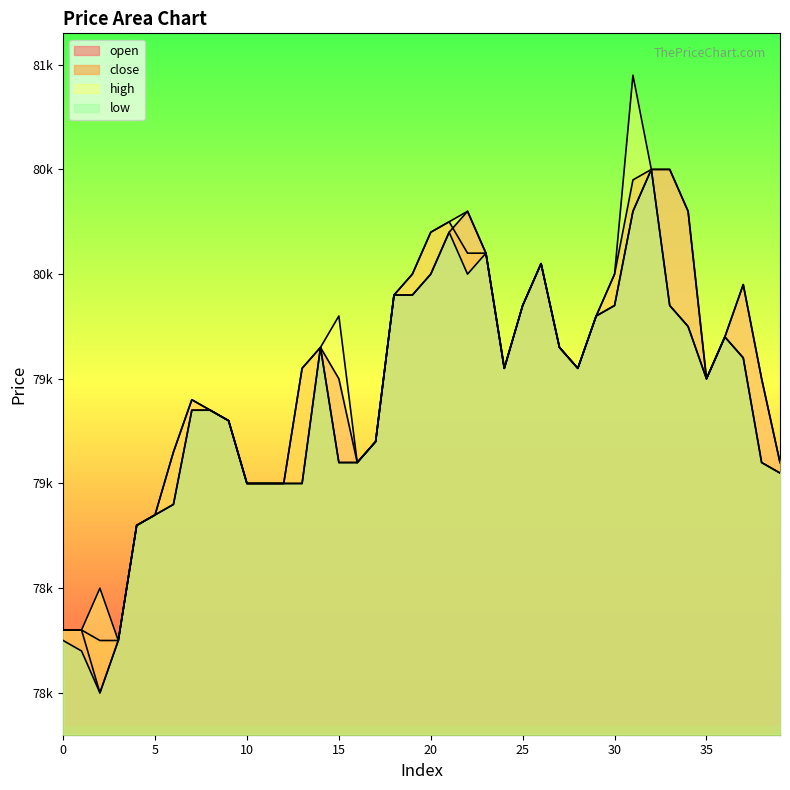

True or false: open has a value of 79900 at 19.

True